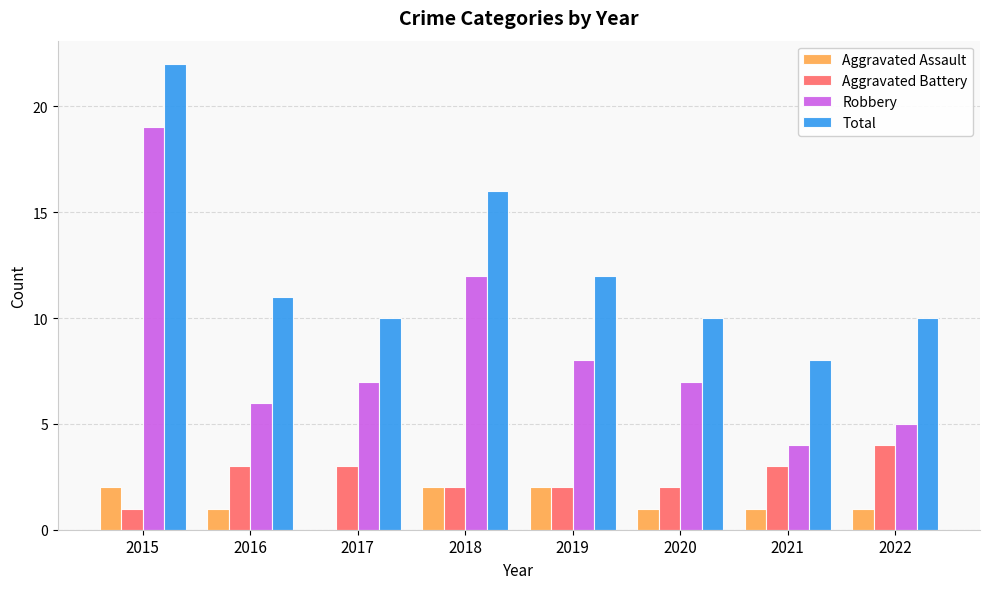

Reading right to left, list all the values displayed in this chart.

Aggravated Assault: 2022=1	2021=1	2020=1	2019=2	2018=2	2017=0	2016=1	2015=2
Aggravated Battery: 2022=4	2021=3	2020=2	2019=2	2018=2	2017=3	2016=3	2015=1
Robbery: 2022=5	2021=4	2020=7	2019=8	2018=12	2017=7	2016=6	2015=19
Total: 2022=10	2021=8	2020=10	2019=12	2018=16	2017=10	2016=11	2015=22